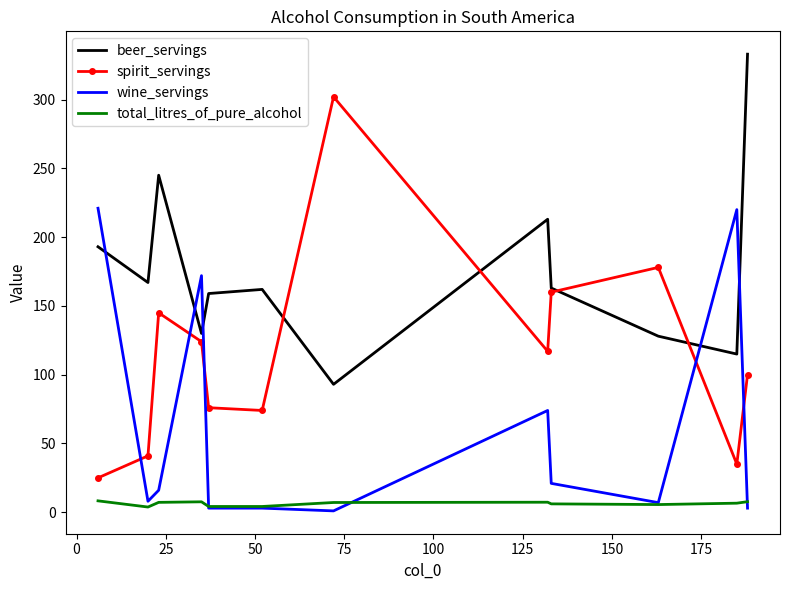

What is the highest value of the wine_servings series?

221.0